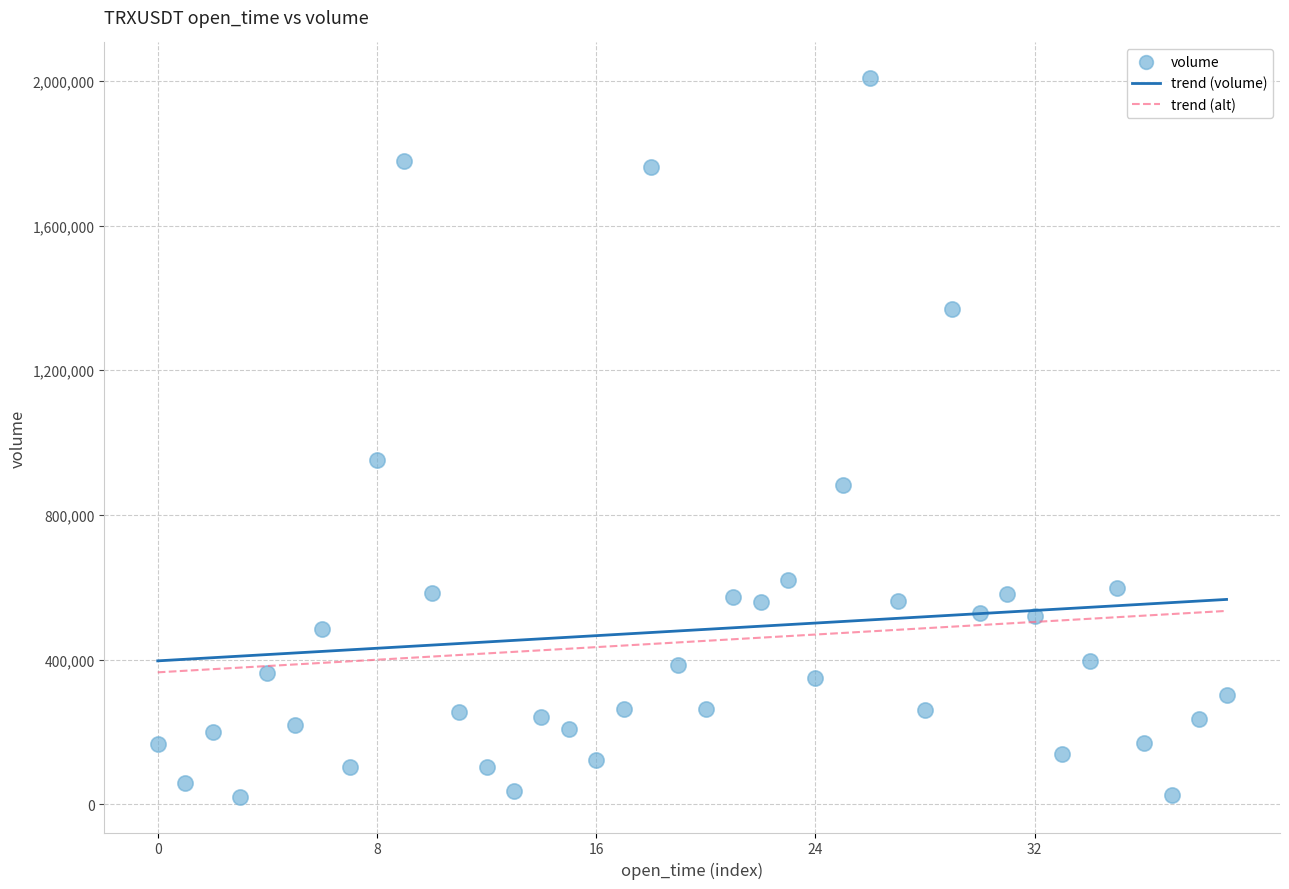

What Y value in the scatter plot is closest to 1014105?

952542